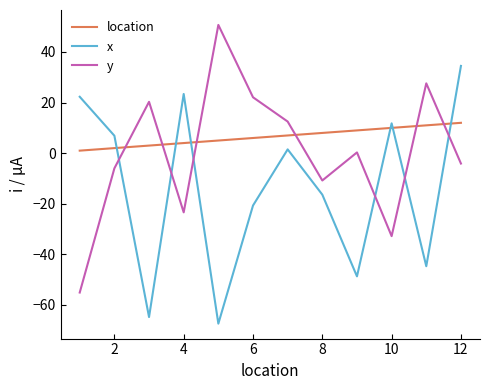

List the series in order of their overall mean, lowest first.

x, y, location